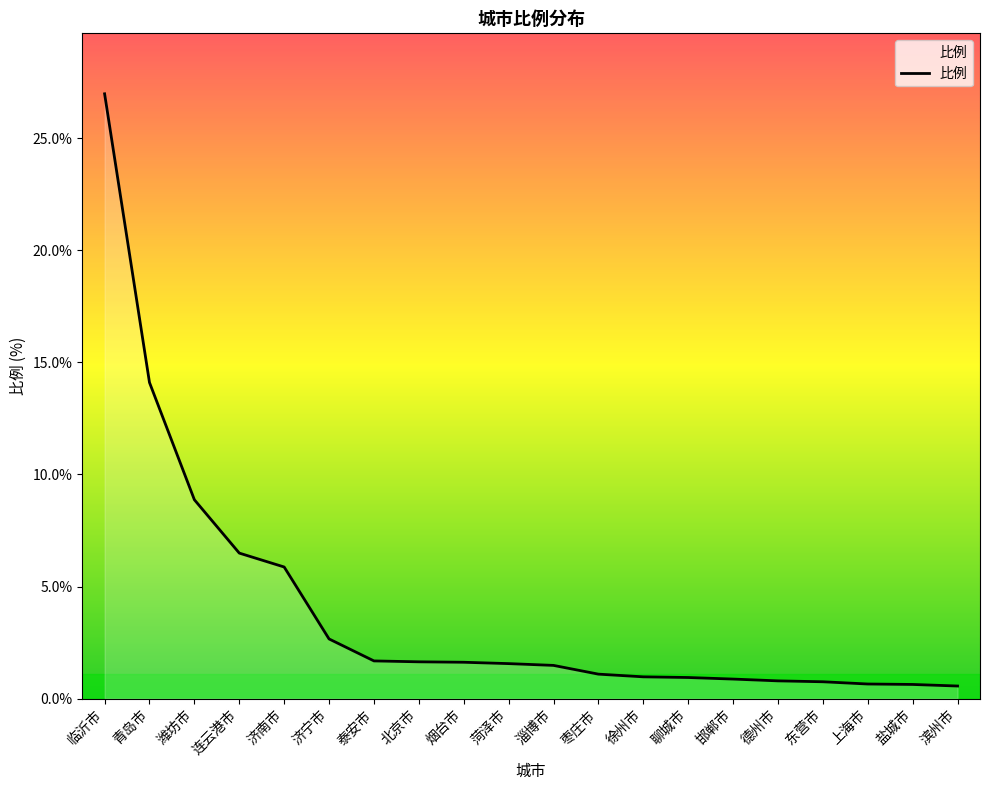

What position from the left is 济宁市?

6